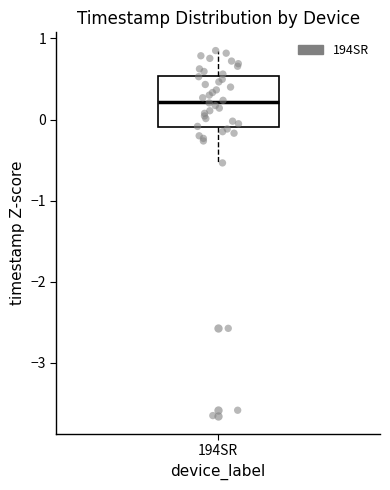

Read this box plot against the y-axis: the position of the median line, the range covered by the box, and the ends of both whiskers. The values are not printed on the chart, so give them approximately, as read against the axis.

median 0.2, box -0.1 to 0.5, whiskers -0.5 to 0.8